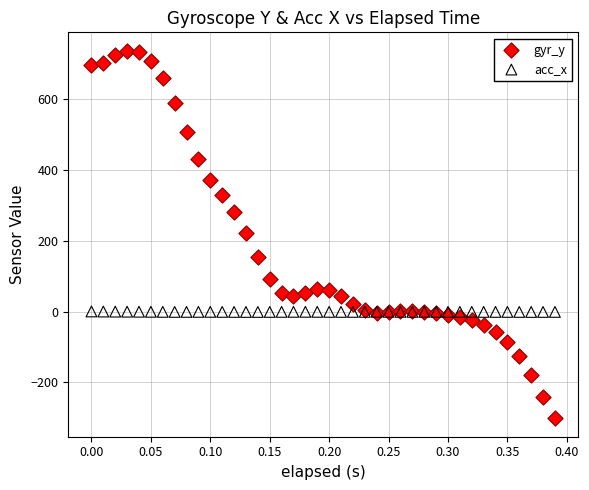

Which series reaches the minimum Y coordinate?

gyr_y